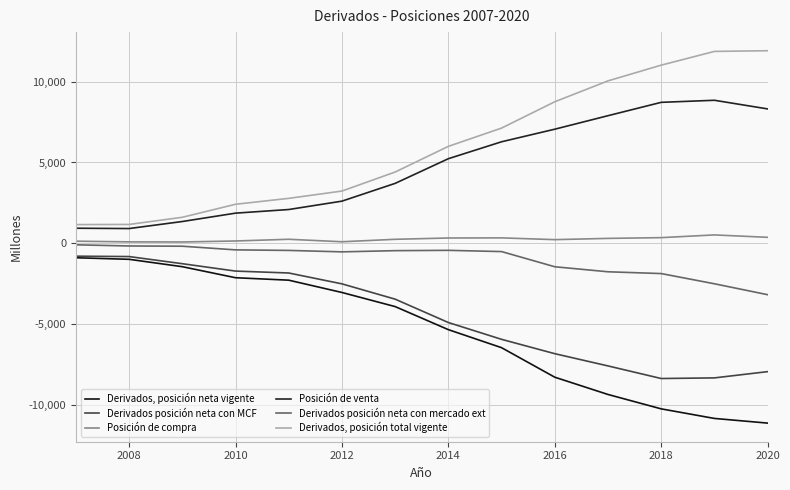

In Posición de compra, how many points are lower than both neighbors (excluding endpoints)?

3